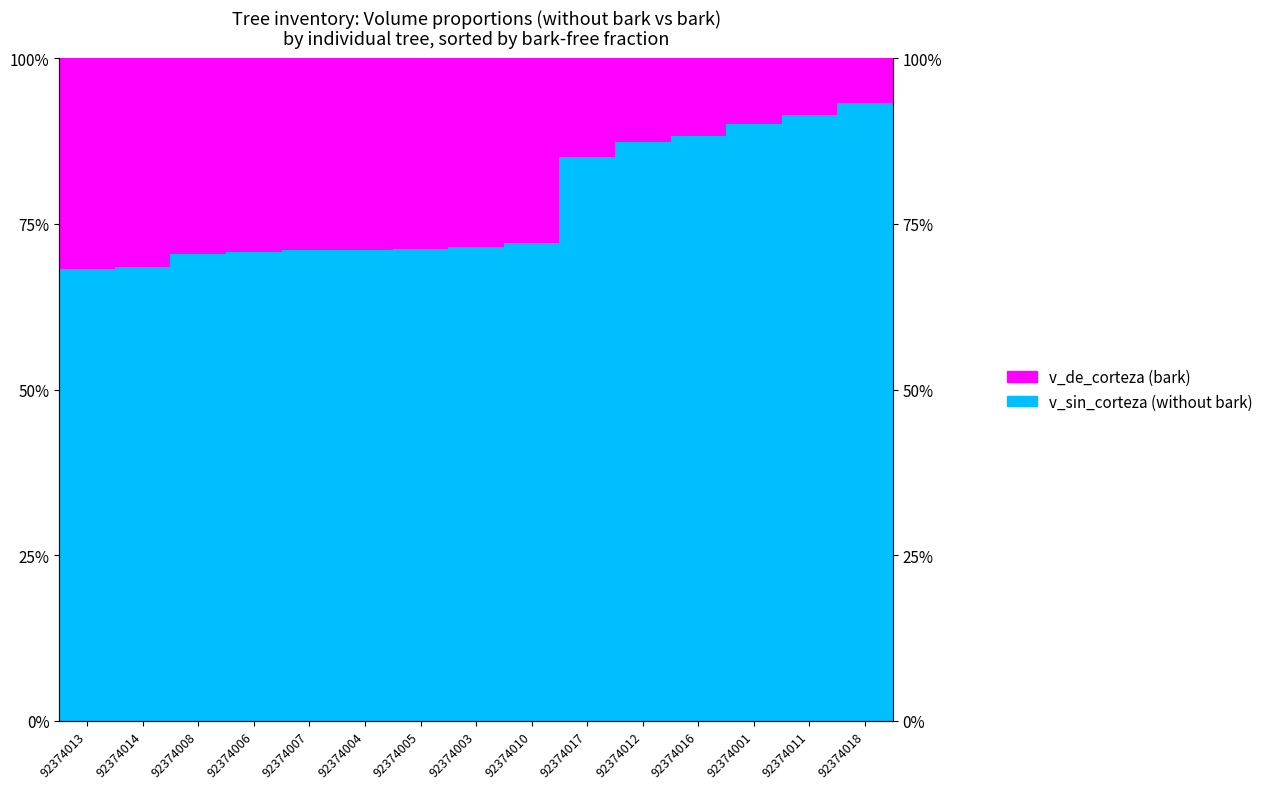

Is the value of v_sin_corteza (without bark) at 92374010 greater than the value of v_de_corteza (bark volume) at 92374008?

Yes